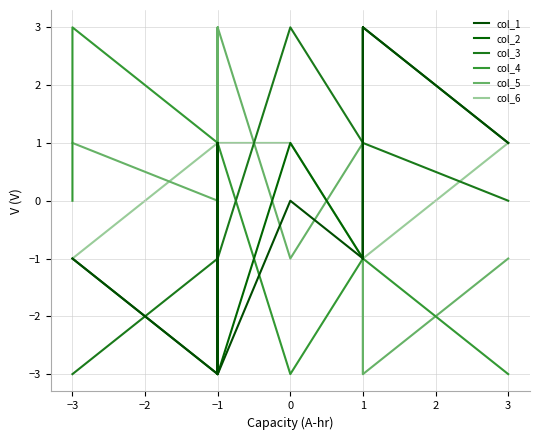

What is the sum of all col_5 values?

3